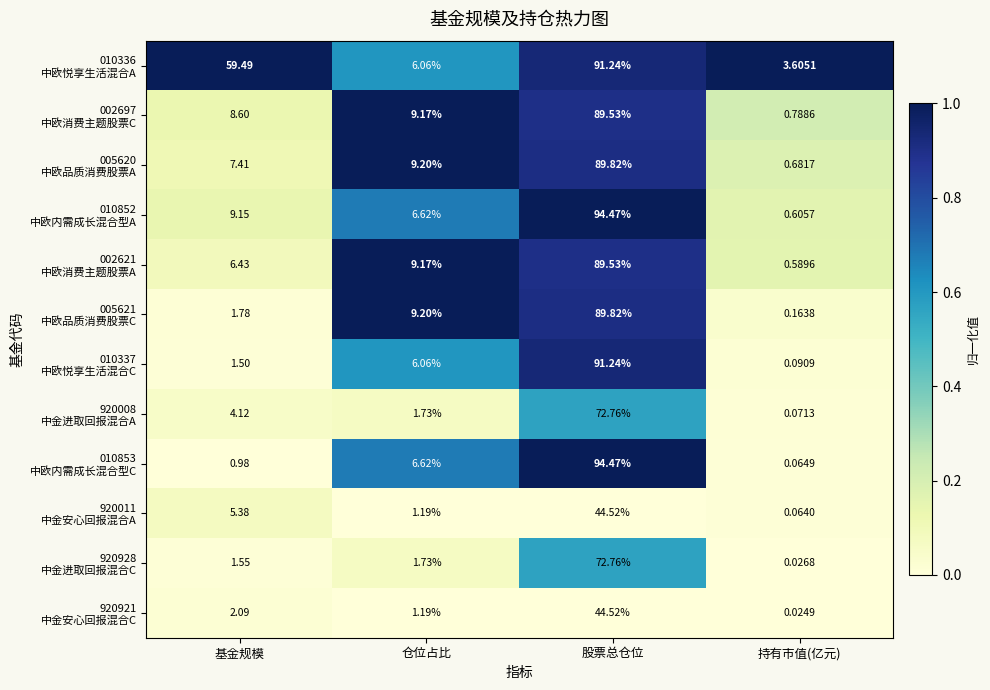

Which category has the lowest value across all series?

持有市值(亿元)